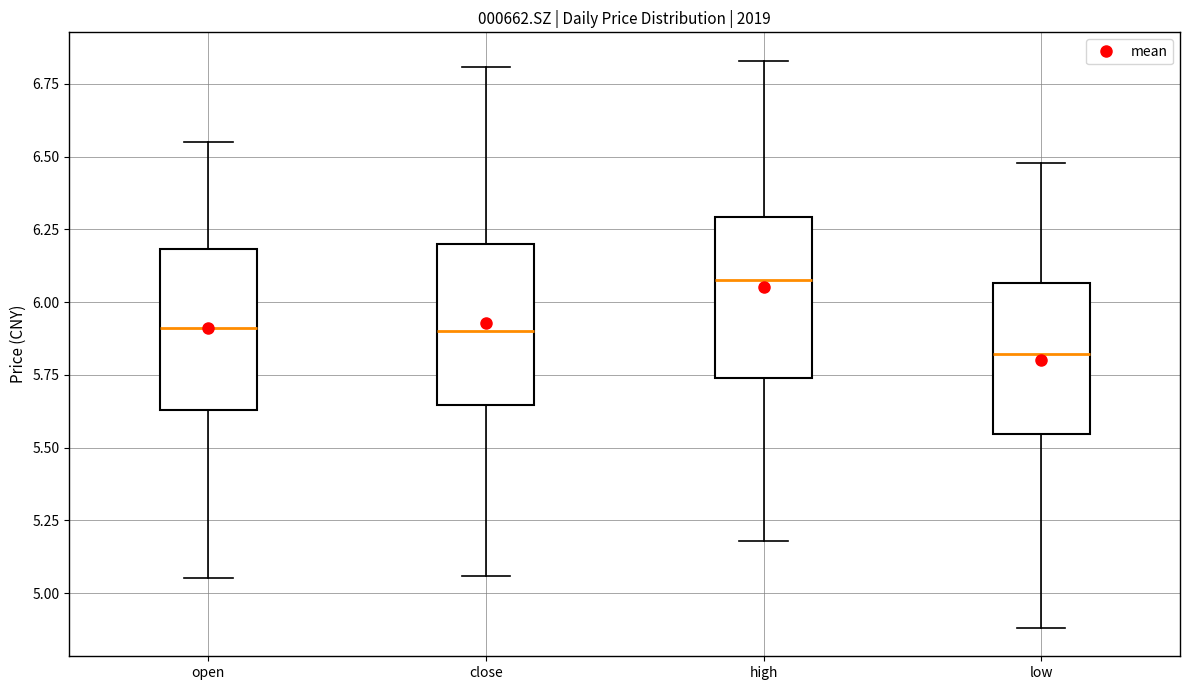

Reading left to right, transcribe this box plot: for each box, give where its median line is, the range the box spans, and where its two whiskers end, as read against the y-axis. The values are not printed on the chart, so give them approximately, as read against the axis.

open: median 5.90, box 5.65 to 6.20, whiskers 5.05 to 6.55
close: median 5.90, box 5.65 to 6.20, whiskers 5.05 to 6.80
high: median 6.10, box 5.75 to 6.30, whiskers 5.20 to 6.85
low: median 5.80, box 5.55 to 6.05, whiskers 4.90 to 6.50